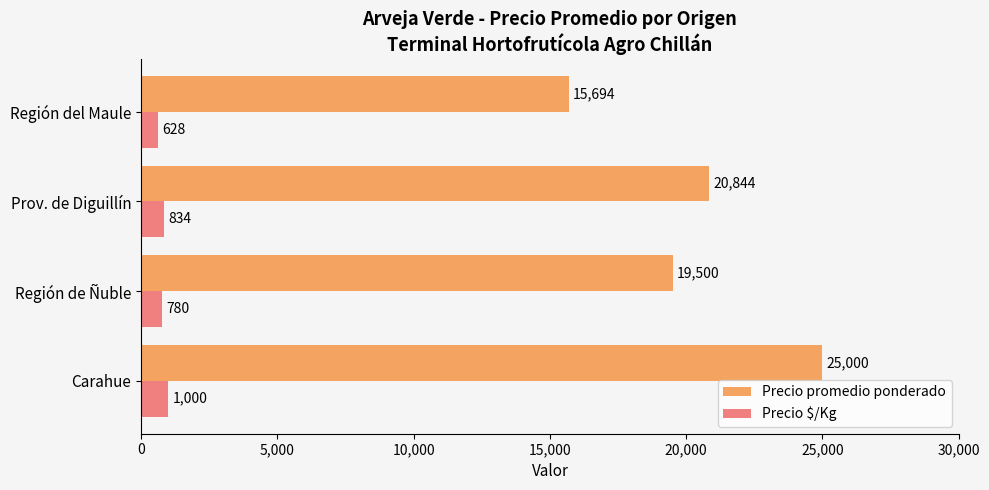

Rank the series by their maximum value, from lowest to highest.

Precio $/Kg, Precio promedio ponderado